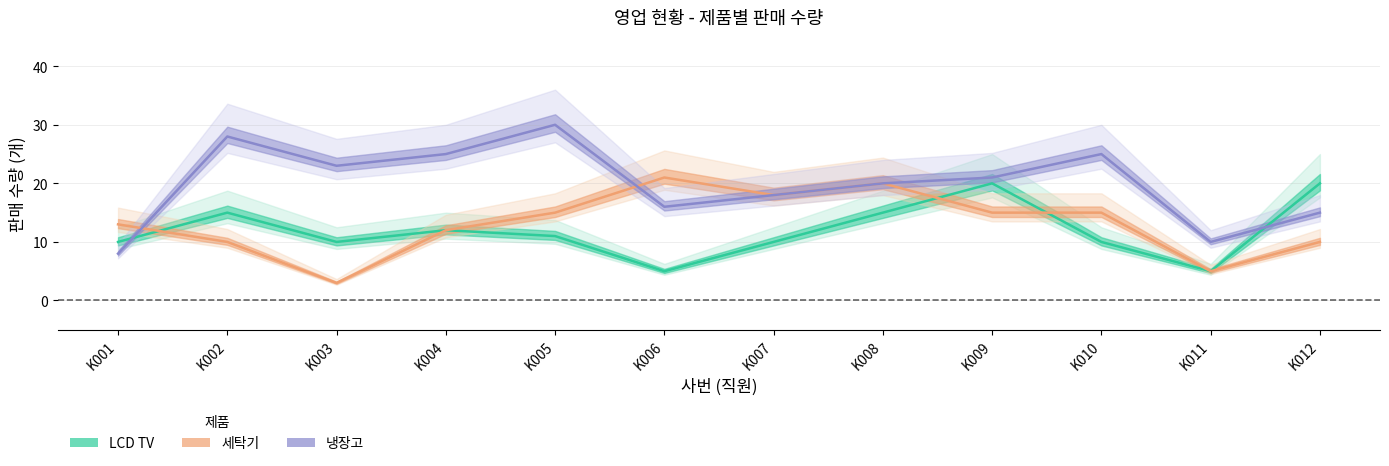

Between which two adjacent categories do 세탁기 and 냉장고 first intersect?

K001 and K002